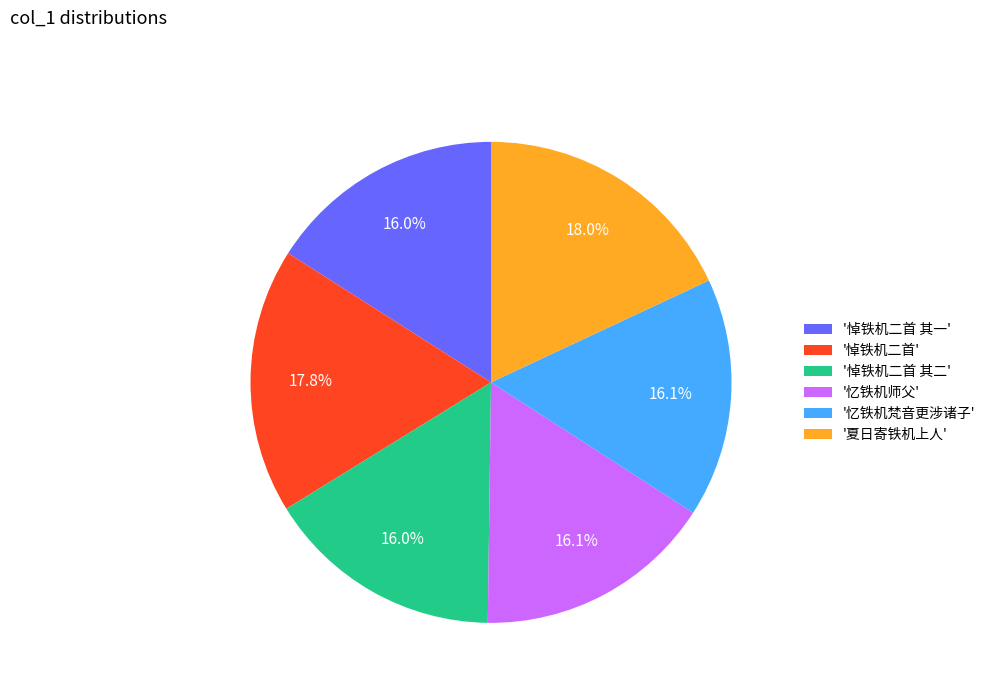

Does any single category account for the majority?

No